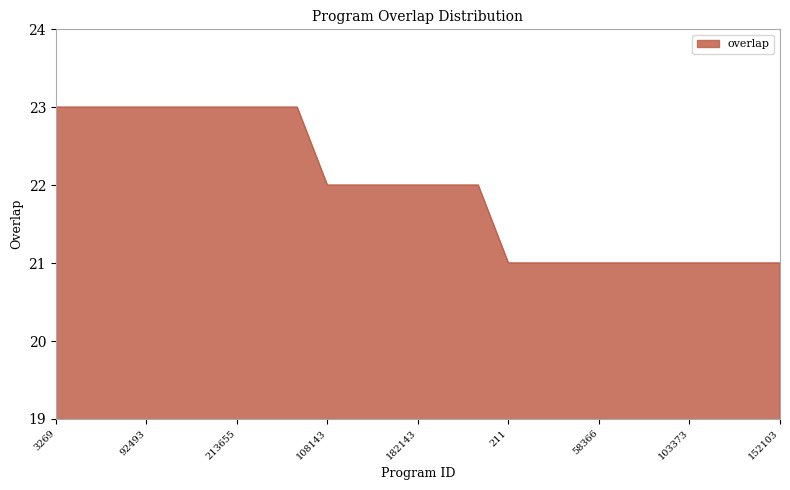

What is the smallest value displayed?

21